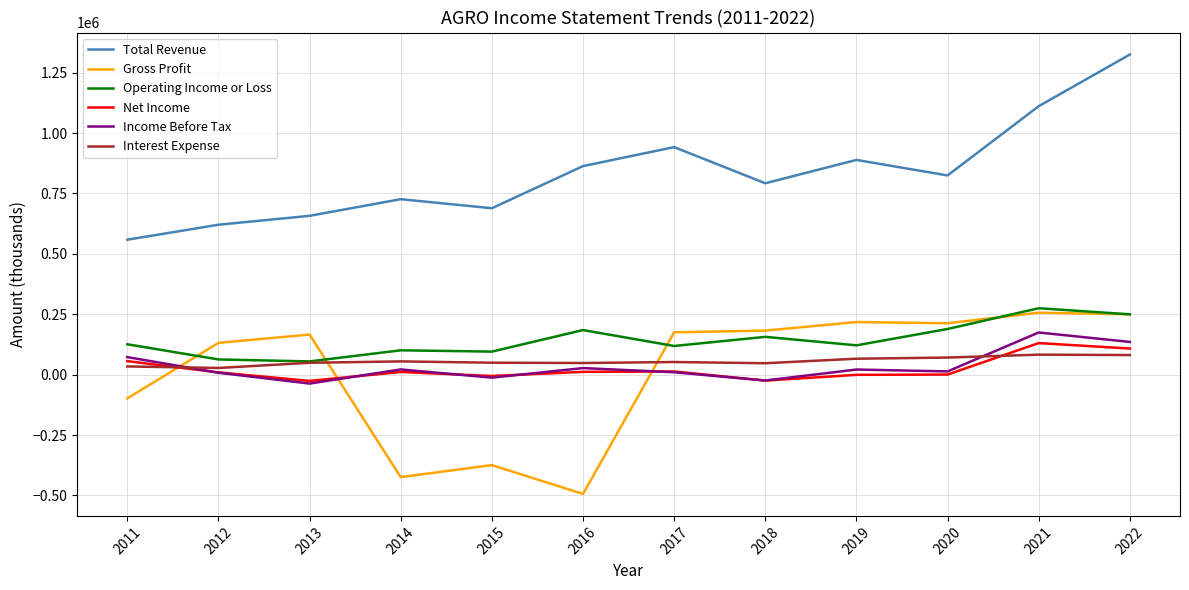

What is the minimum value shown in the chart?

-493800